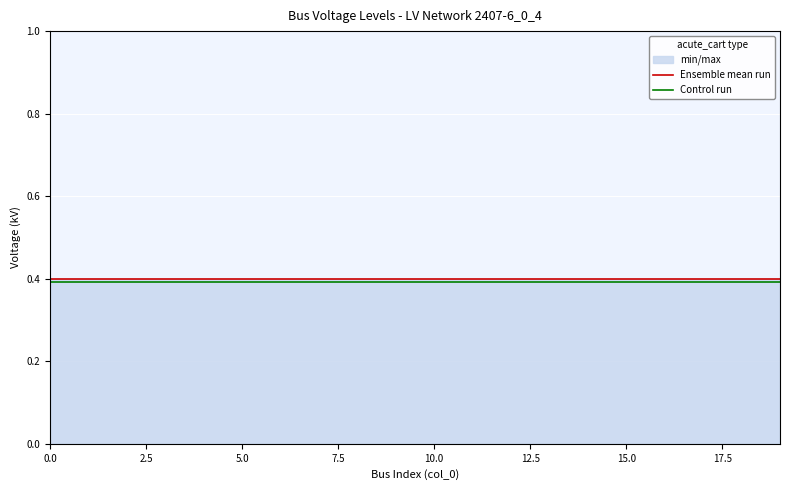

What is the smallest value displayed?

0.4